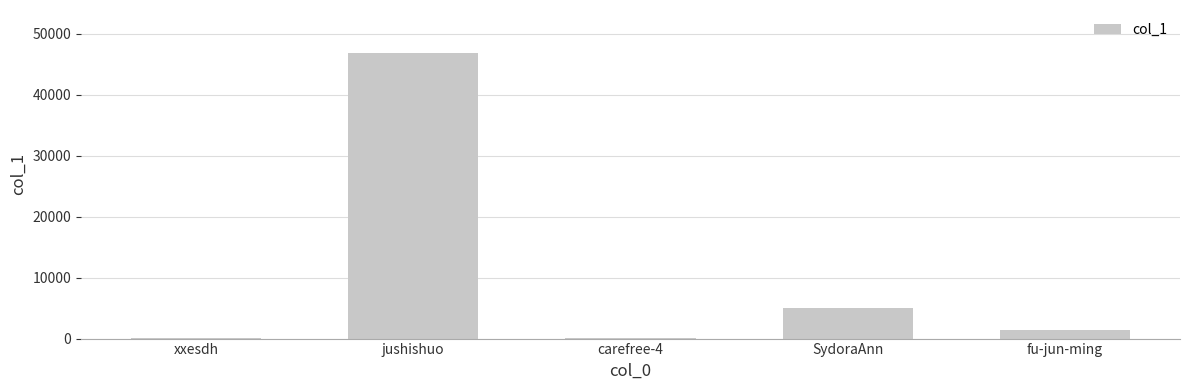

Is it true that the value at xxesdh is 101?

True